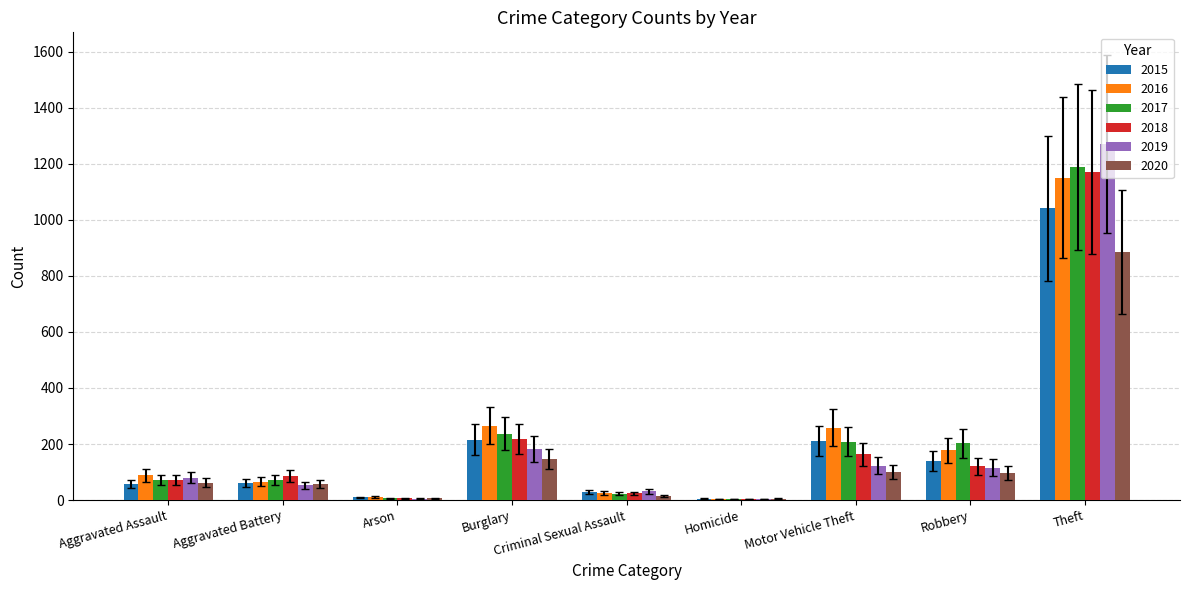

What is the greatest value displayed?

1272